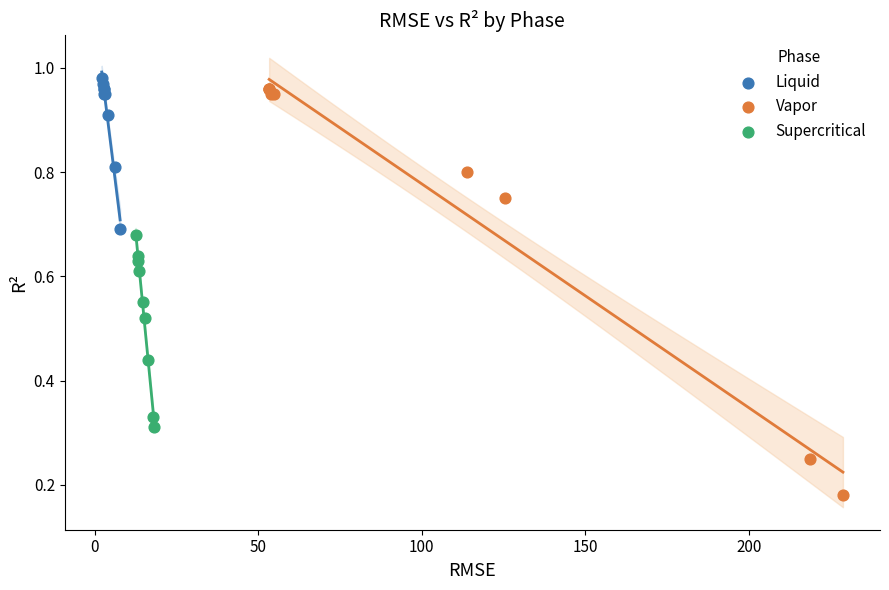

Which series contains the lowest Y value?

Vapor